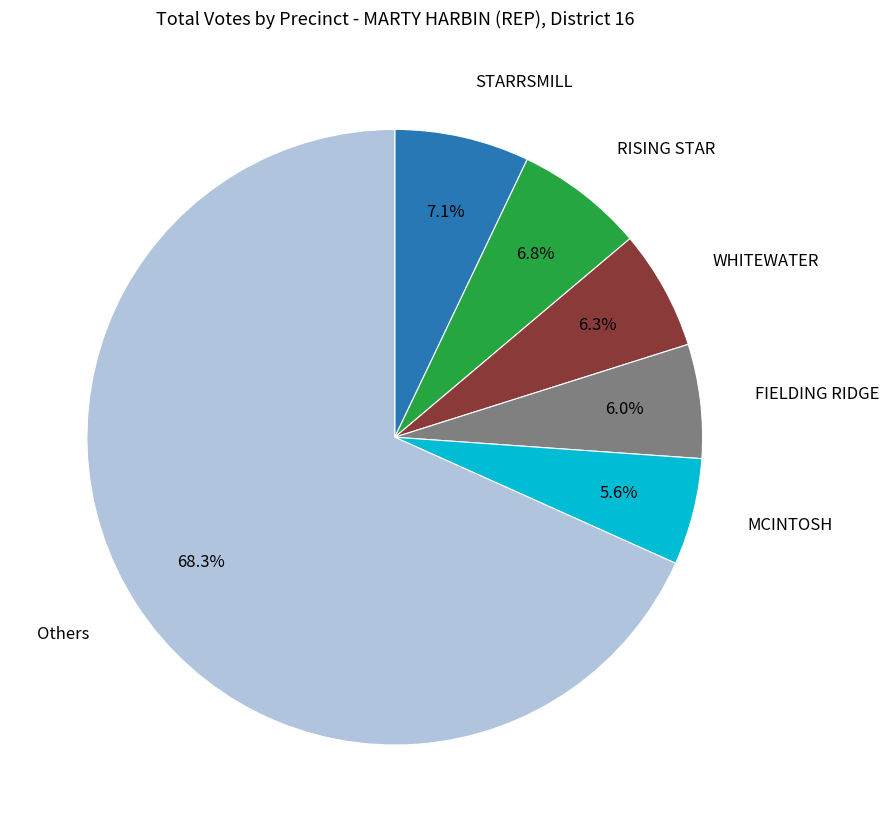

How many slices are in this pie chart?

6